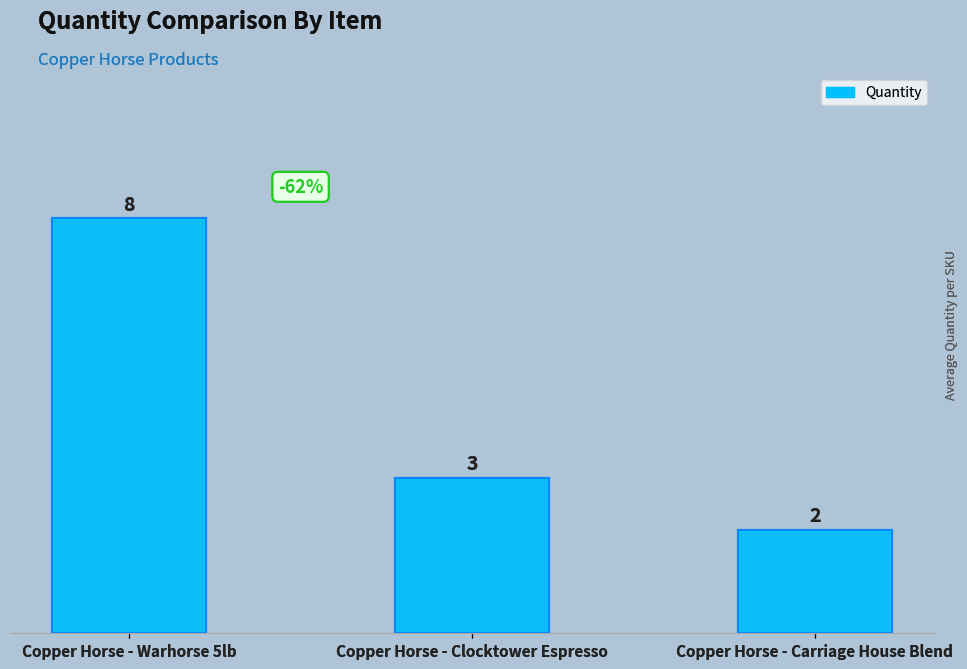

What is the label of the 3rd bar from the left?

Copper Horse - Carriage House Blend